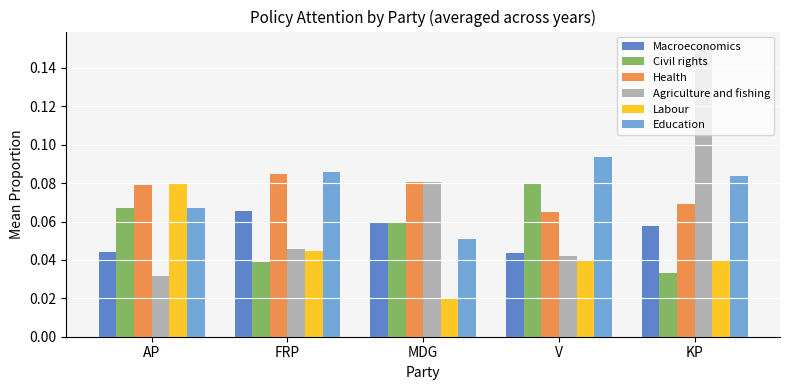

List the labels in order of Civil rights value, largest first.

V, AP, MDG, FRP, KP